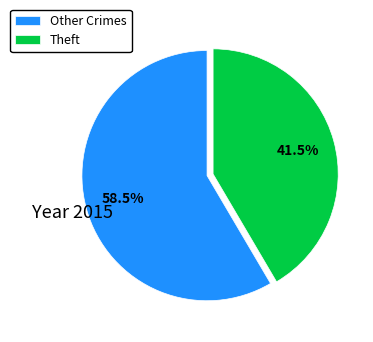

Is Other Crimes the majority of the pie?

Yes